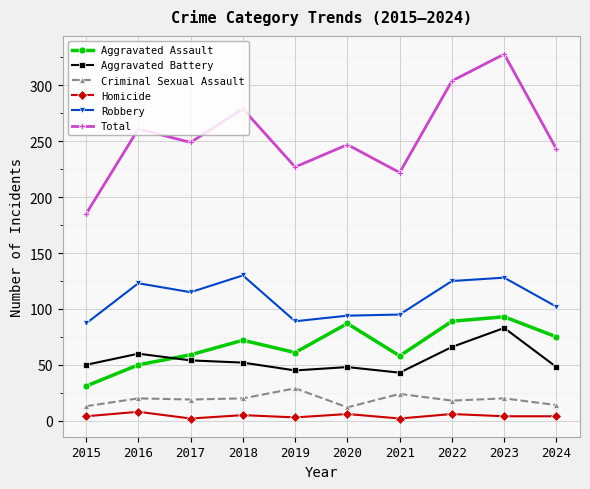

What are all the series names shown in the legend?

Aggravated Assault, Aggravated Battery, Criminal Sexual Assault, Homicide, Robbery, Total